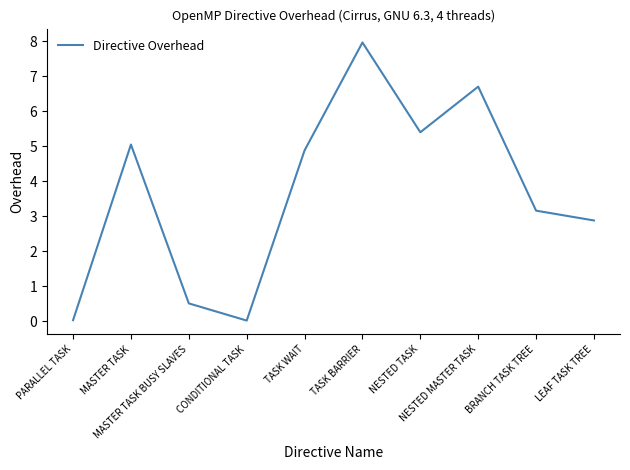

Count the number of categories in the chart.

10